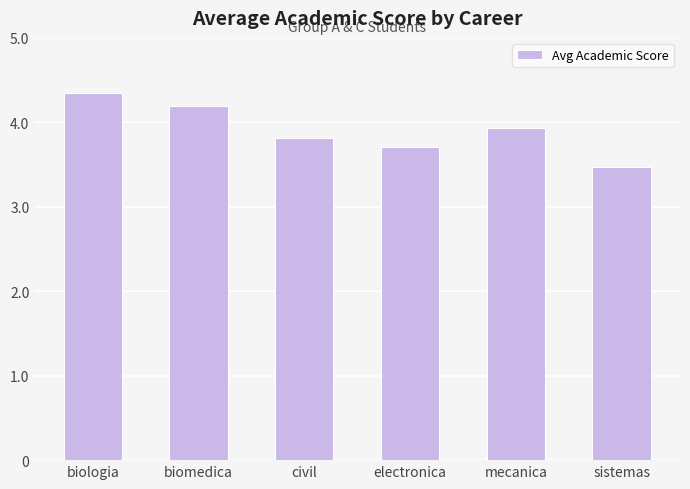

What position from the right is electronica?

3